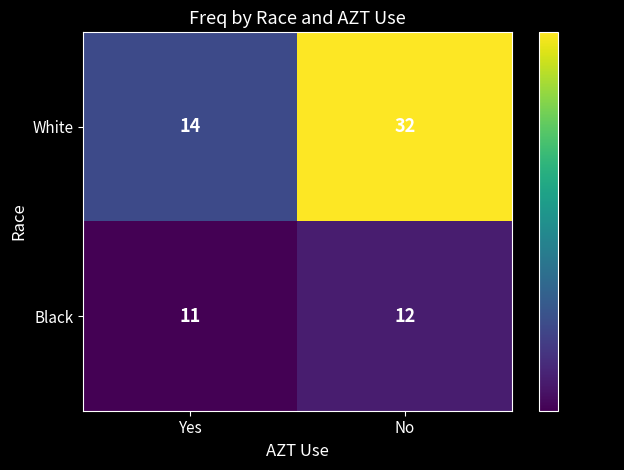

Which series has the largest range (max minus min)?

White